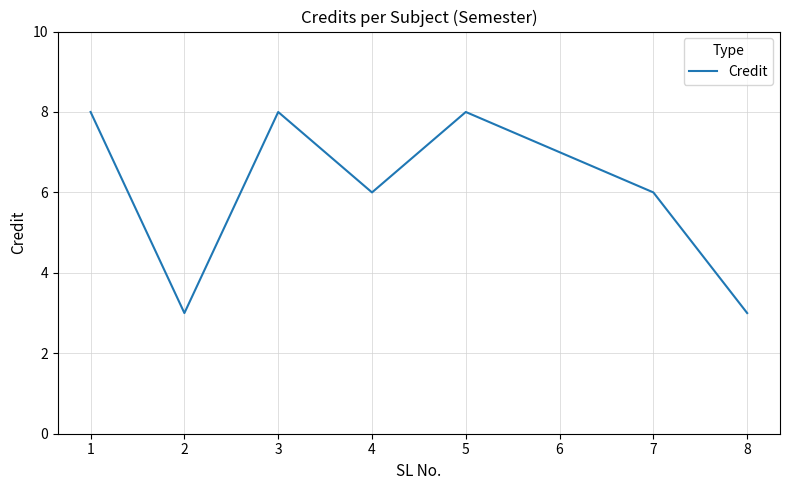

What is the maximum value shown in the chart?

8